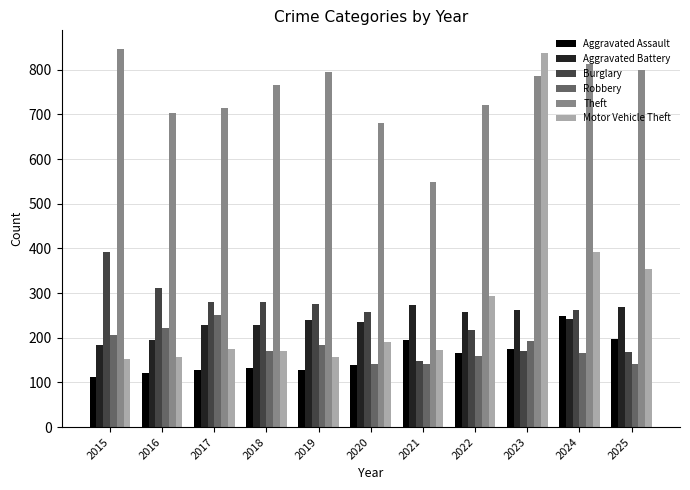

What is the smallest value displayed?

112